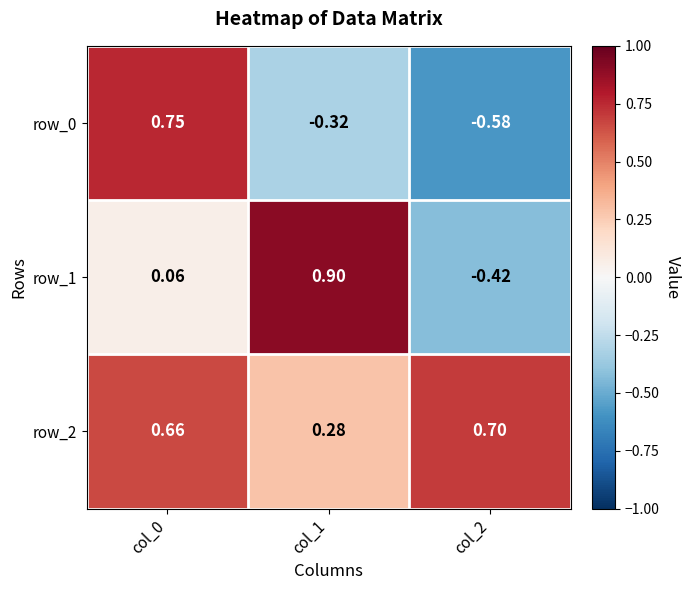

Rank the series by their maximum value, from highest to lowest.

row_1, row_0, row_2